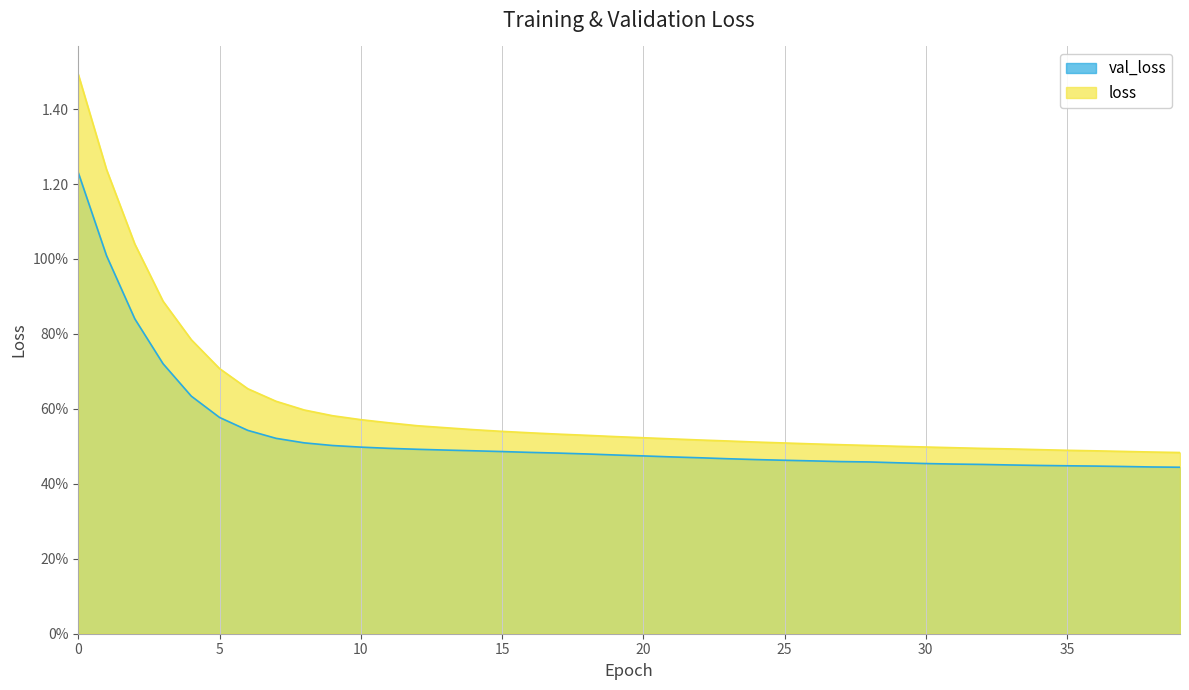

Which series has the widest spread of values?

loss